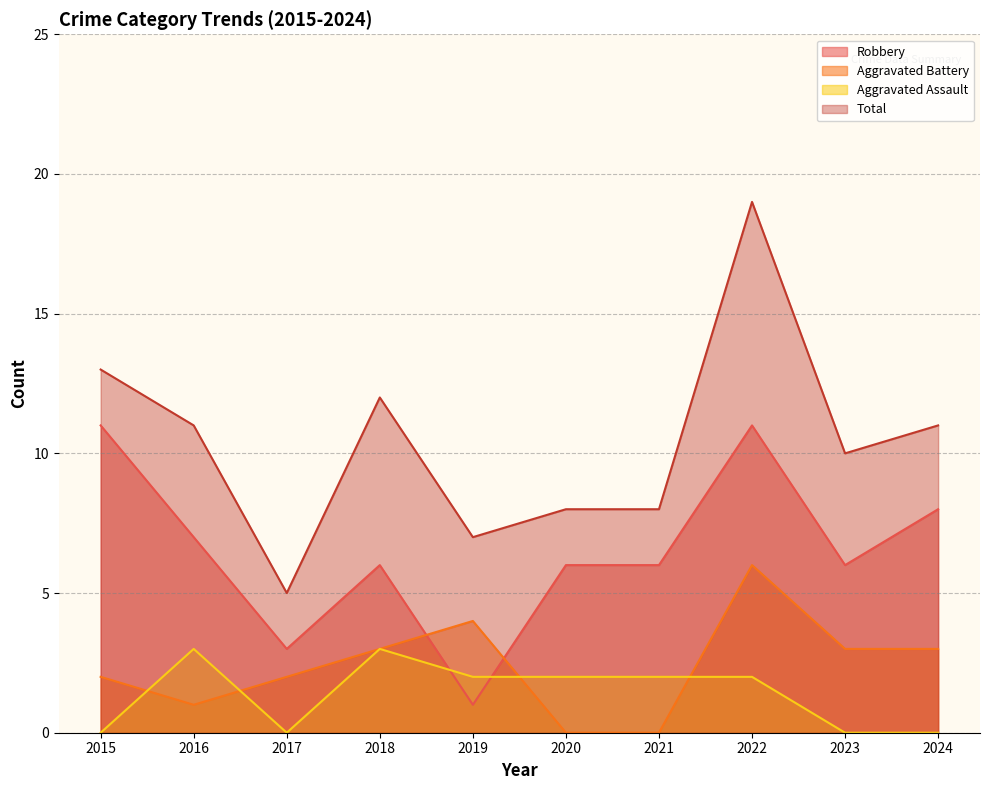

Is the value of Total at 2015 greater than the value of Aggravated Battery at 2022?

Yes